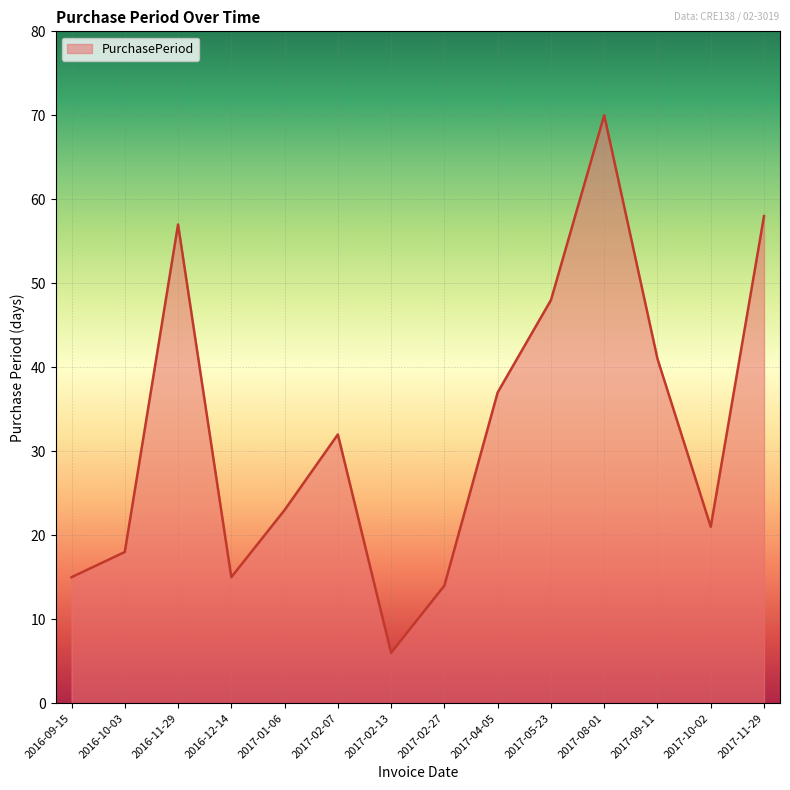

How many interior local valleys (lower than both neighbors) does the data have?

3